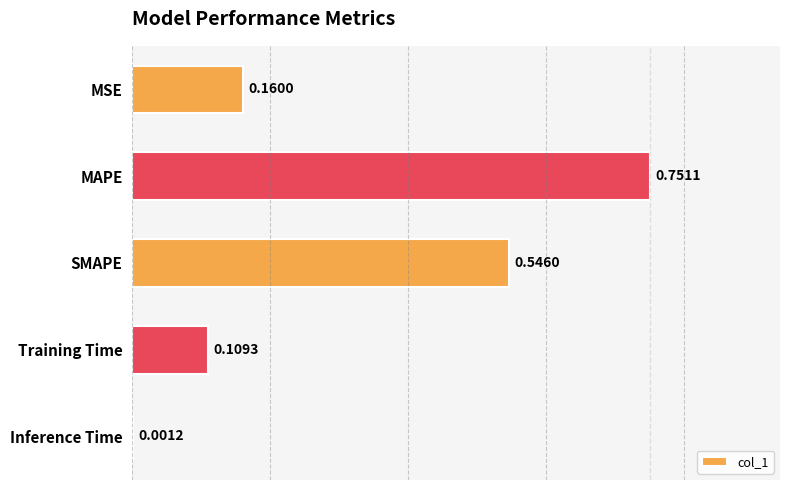

Which category has the highest value across all series?

MAPE